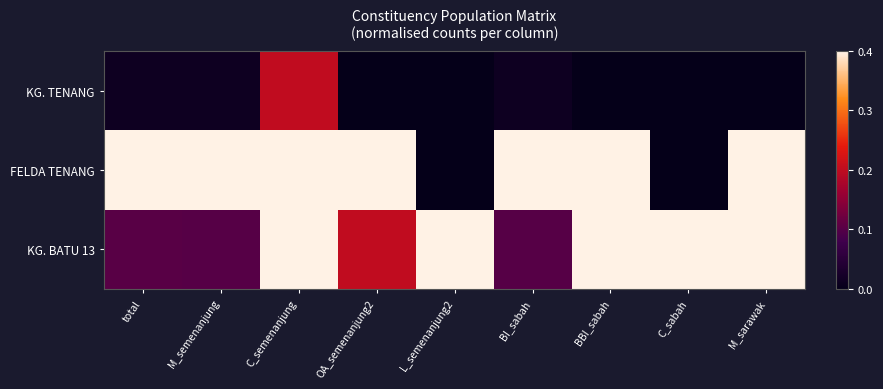

Reading right to left, extract all data points from this chart.

KG. TENANG: M_sarawak=0.0	C_sabah=0.0	BBI_sabah=0.0	BI_sabah=0.0	L_semenanjung2=0.0	OA_semenanjung2=0.0	C_semenanjung=0.5	M_semenanjung=0.0	total=0.0
FELDA TENANG: M_sarawak=1.0	C_sabah=0.0	BBI_sabah=1.0	BI_sabah=1.0	L_semenanjung2=0.0	OA_semenanjung2=1.0	C_semenanjung=1.0	M_semenanjung=1.0	total=1.0
KG. BATU 13: M_sarawak=1.0	C_sabah=1.0	BBI_sabah=1.0	BI_sabah=0.3	L_semenanjung2=1.0	OA_semenanjung2=0.5	C_semenanjung=1.0	M_semenanjung=0.3	total=0.3